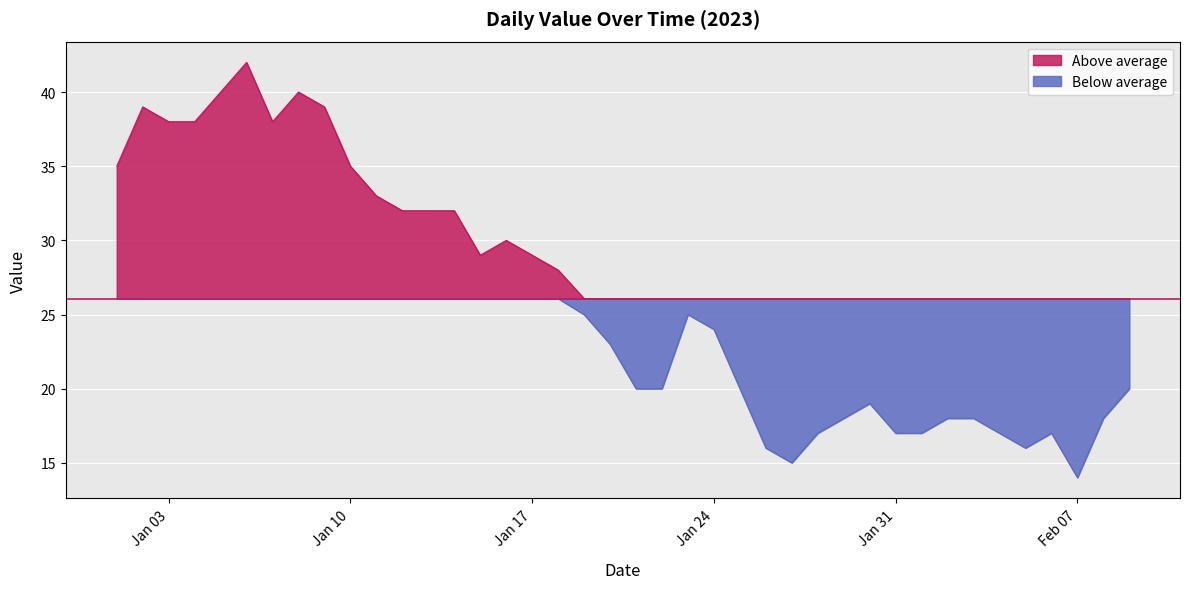

Where is the first local maximum?

2023-01-02